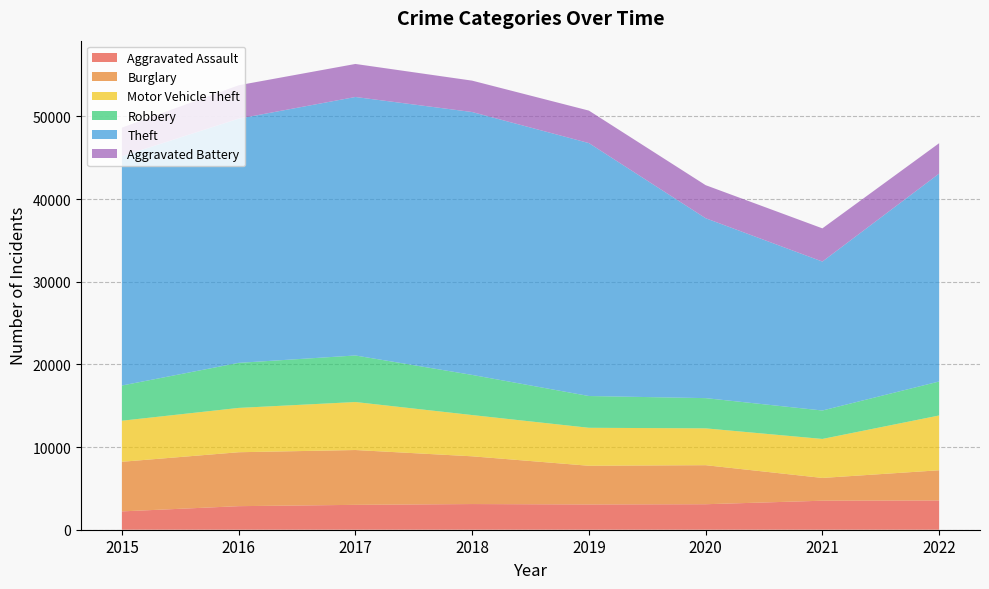

Reading left to right, extract all data points from this chart.

Aggravated Assault: 2217	2850	3009	3105	3057	3084	3509	3538
Burglary: 6002	6524	6633	5777	4680	4723	2756	3654
Motor Vehicle Theft: 4968	5362	5806	4990	4595	4456	4717	6629
Robbery: 4257	5449	5631	4856	3843	3656	3440	4111
Theft: 27734	29543	31270	31801	30598	21765	18018	25150
Aggravated Battery: 3469	4042	3996	3798	3929	3998	4017	3677